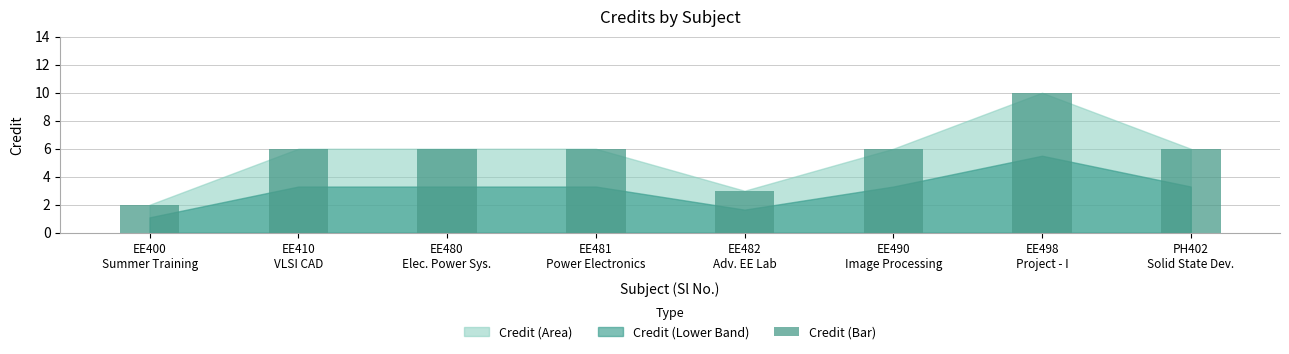

What is the difference between the maximum and minimum values?

8